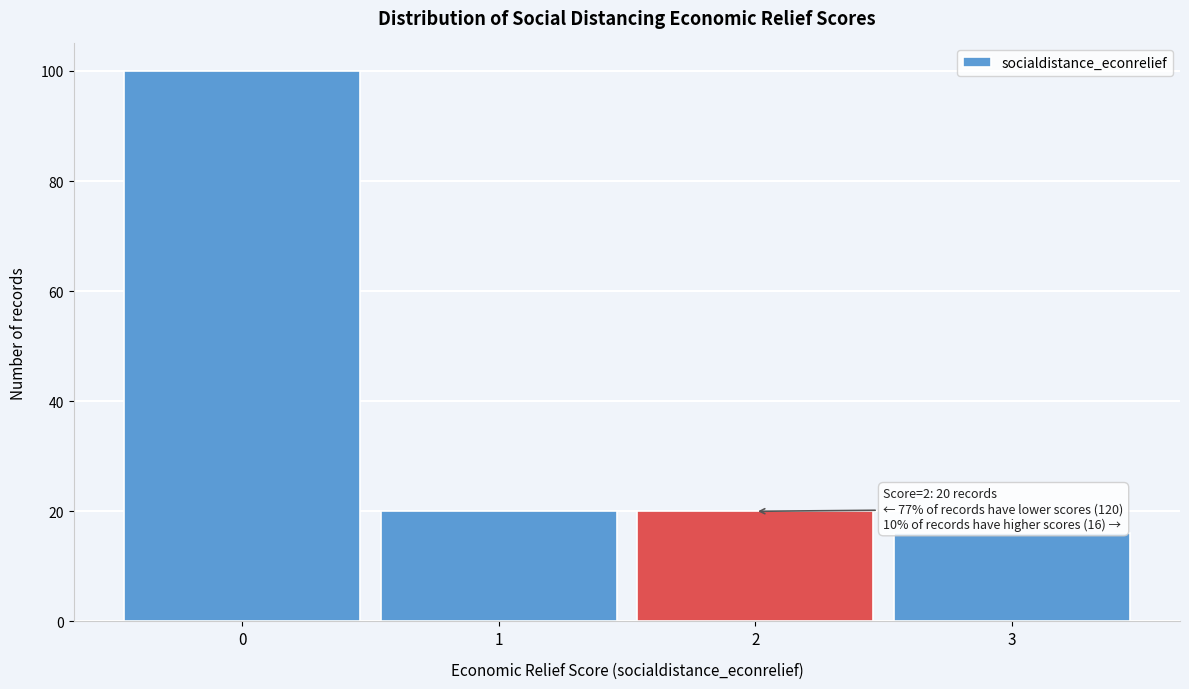

Reading right to left, transcribe all the data shown in this chart.

3=16	2=20	1=20	0=100